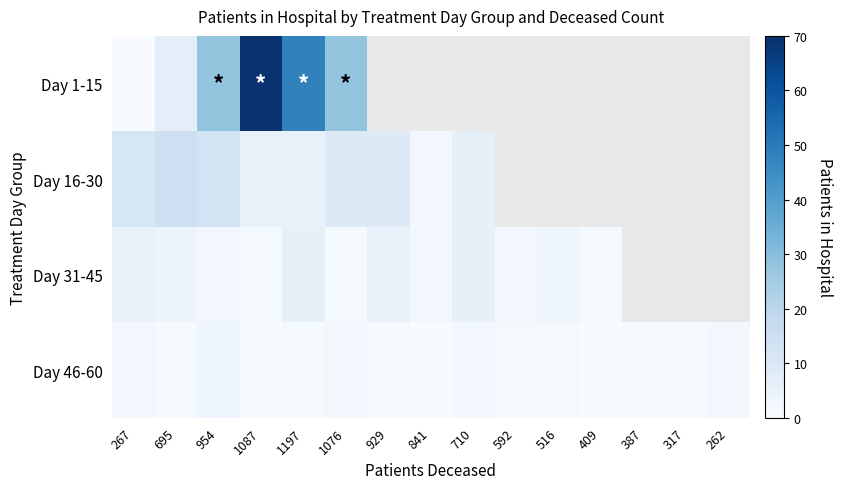

What value does the Day 16-30 series have at 954?

13.0